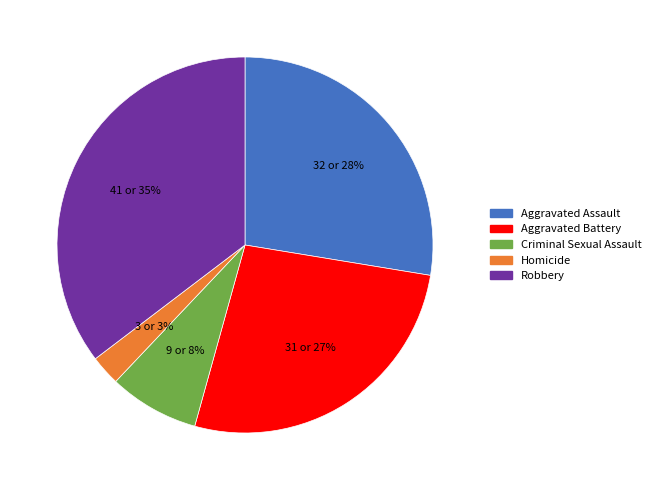

Between Criminal Sexual Assault and Robbery, which is larger?

Robbery